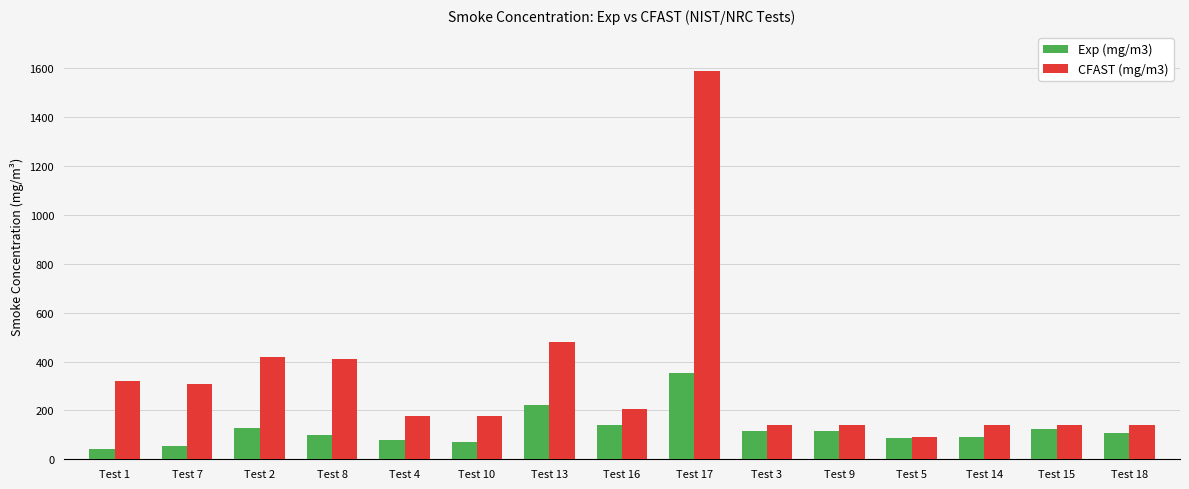

What is the spread (max minus min) of values at Test 18?

30.5